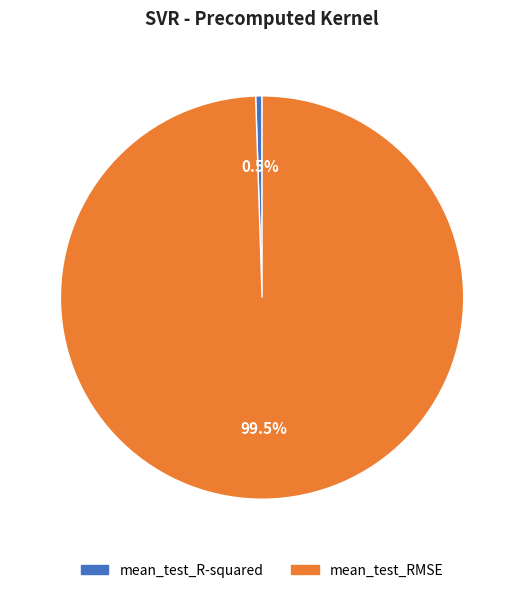

Is mean_test_RMSE the majority of the pie?

Yes